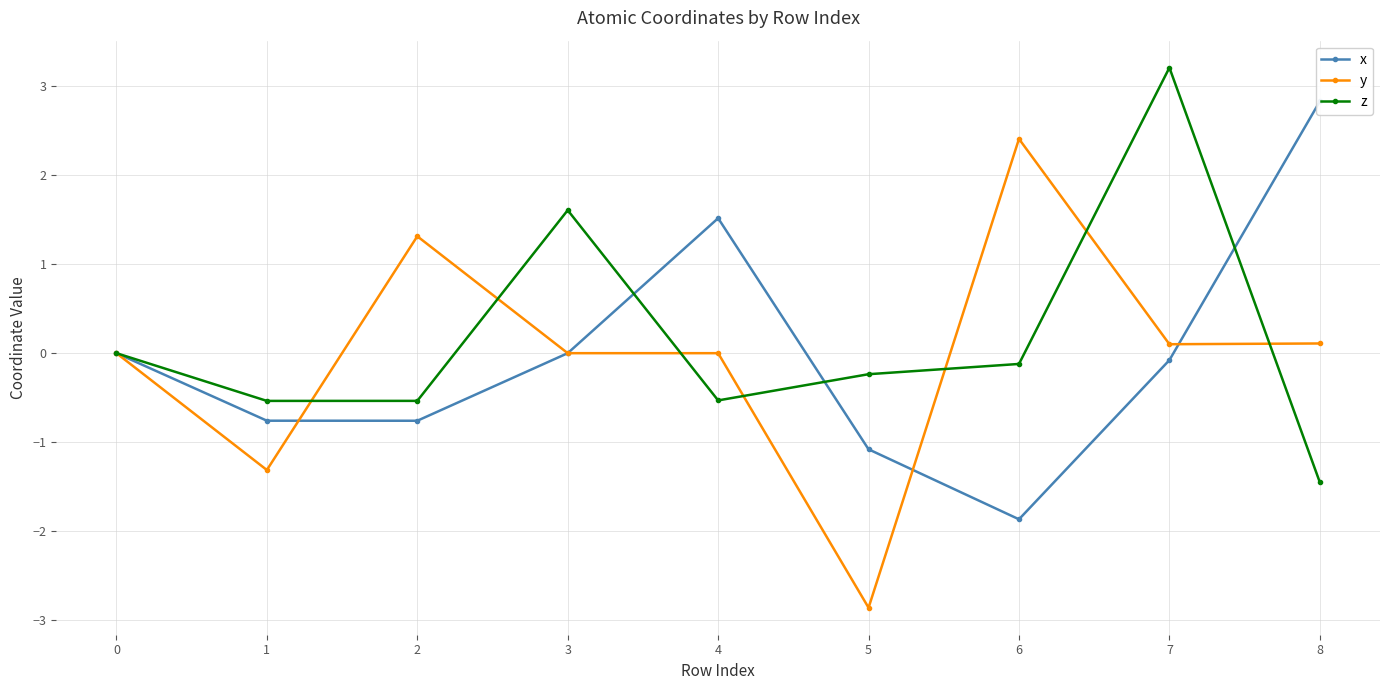

What are all the series names shown in the legend?

x, y, z